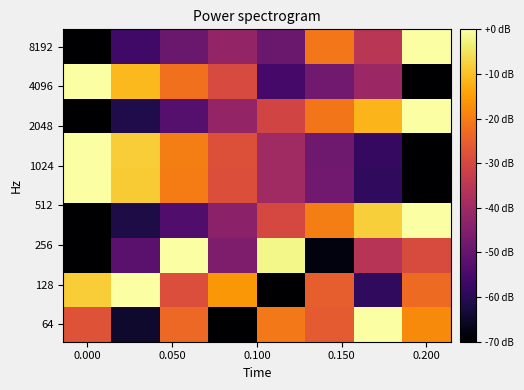

How many series are shown in this chart?

9